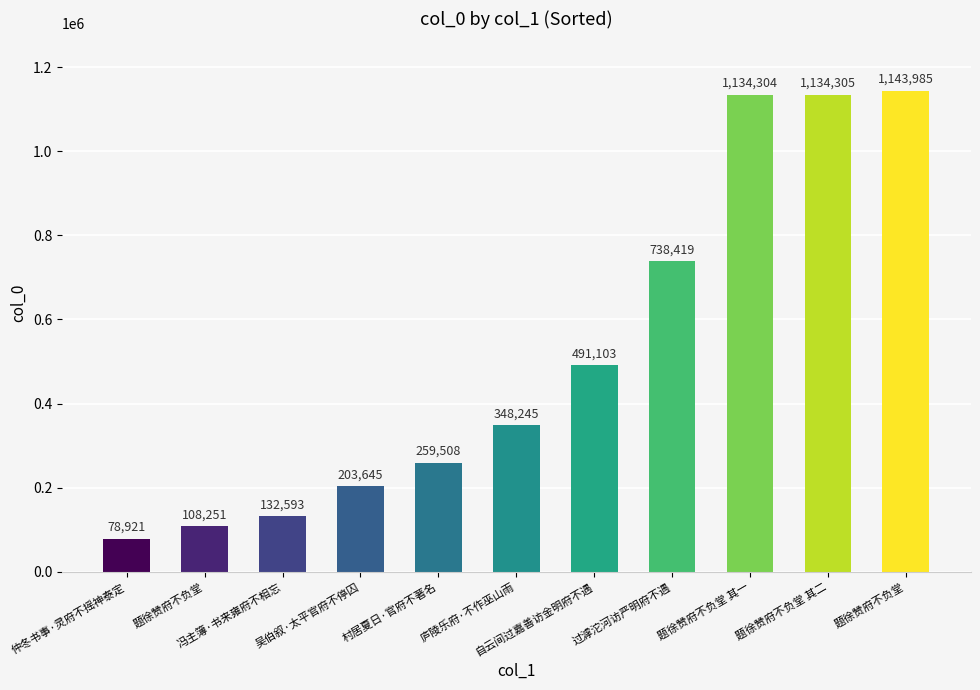

Reading left to right, extract all data points from this chart.

仲冬书事·灵府不摇神泰定=78921	题徐赞府不负堂=108251	冯主簿·书来雍府不相忘=132593	吴伯叙·太平官府不停囚=203645	村居夏日·官府不著名=259508	庐陵乐府·不作巫山雨=348245	自云间过嘉善访金明府不遇=491103	过滹沱河访严明府不遇=738419	题徐赞府不负堂 其一=1134304	题徐赞府不负堂 其二=1134305	题徐赞府不负堂=1143985